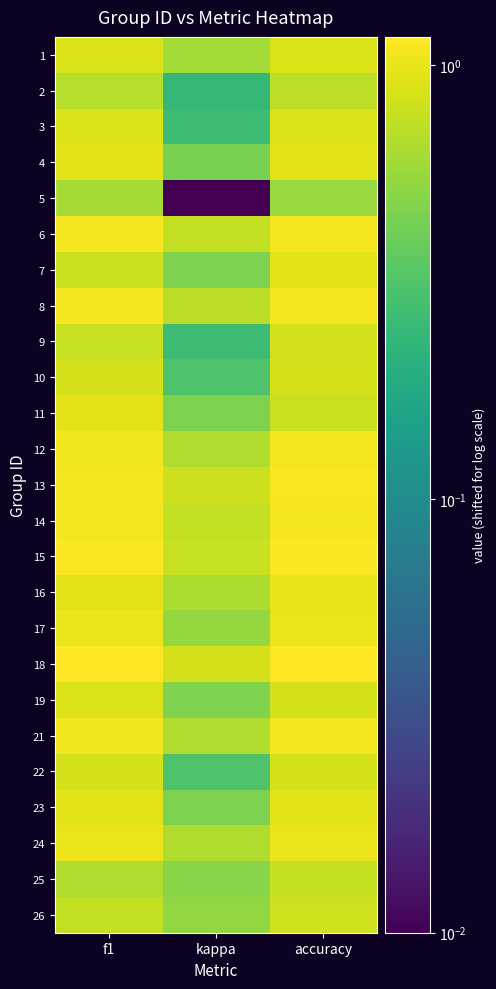

Which has a higher value, kappa or accuracy?

accuracy